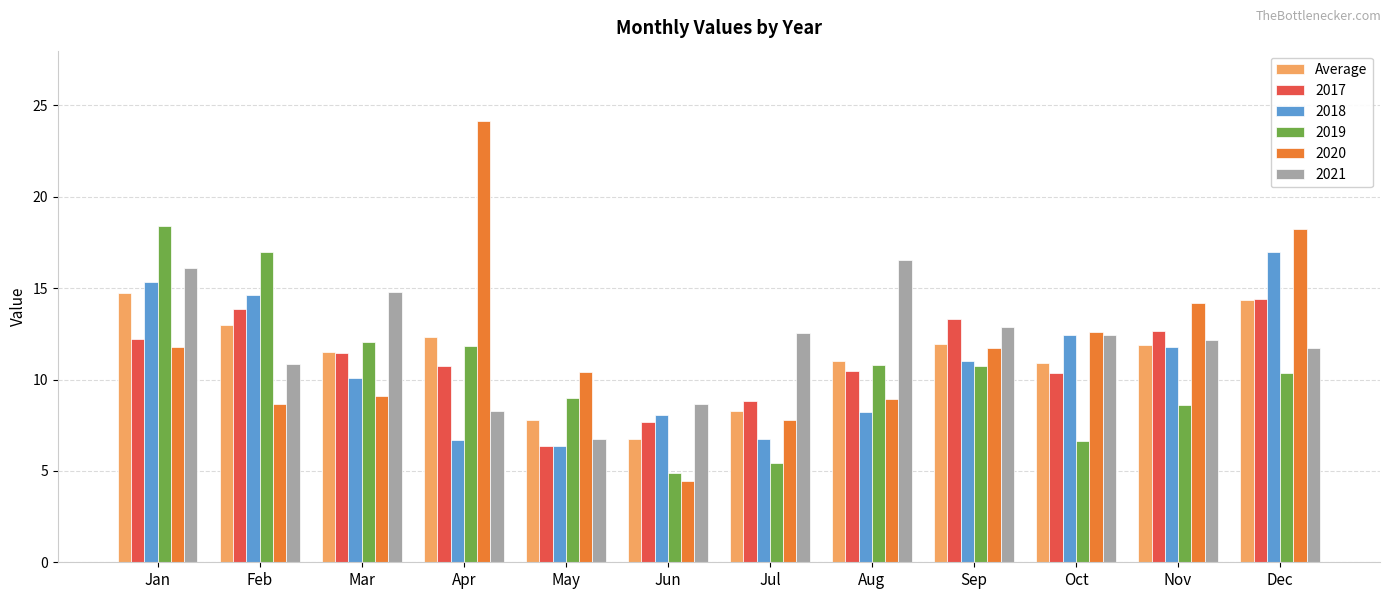

Does the chart contain any negative values?

No